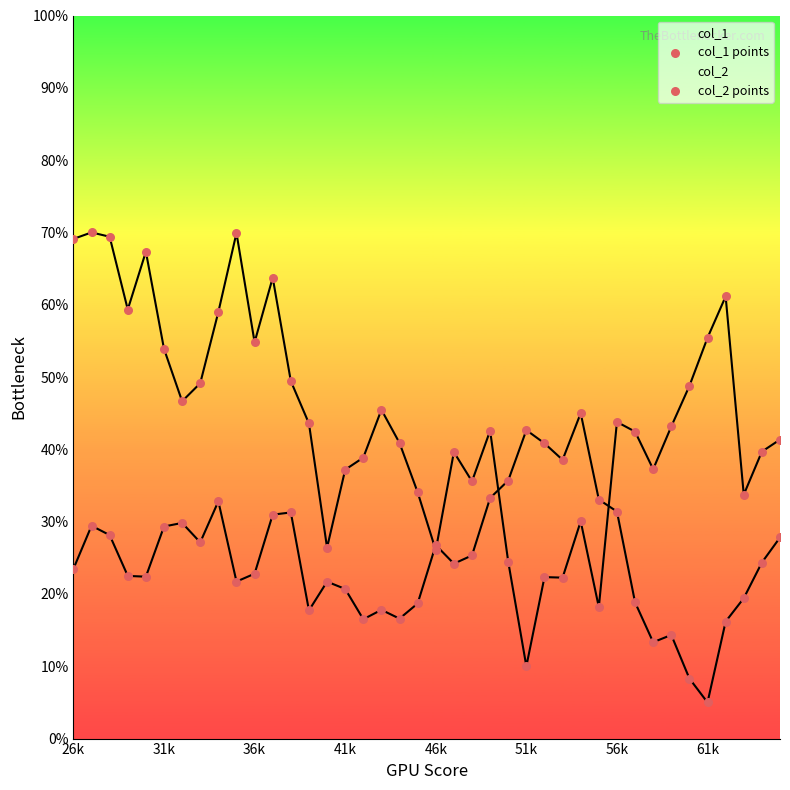

Which series has the largest total across all categories?

col_1